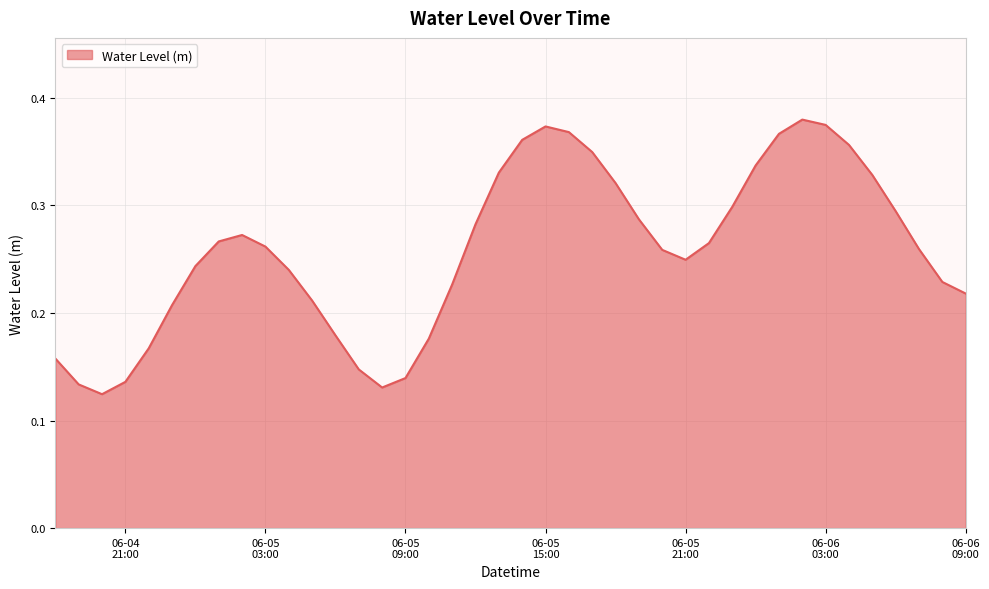

What is the minimum value shown in the chart?

0.1